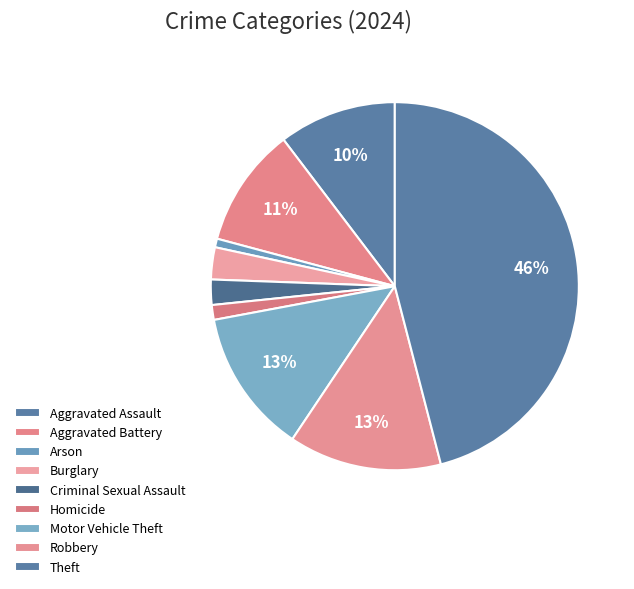

How many segments does this pie chart have?

9